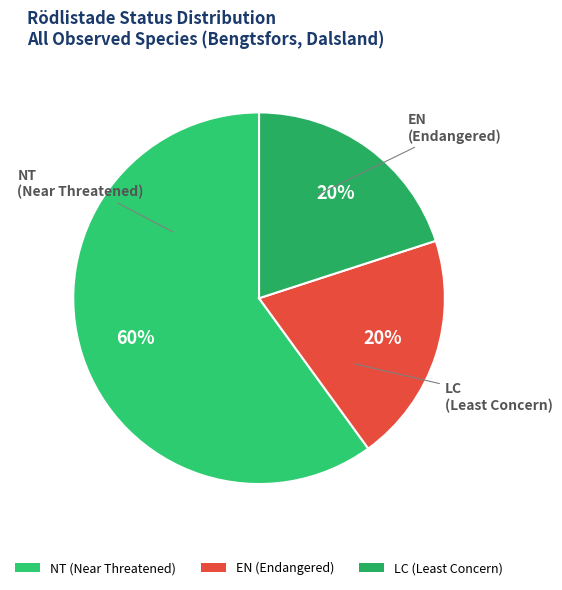

Do NT (Near Threatened) and EN (Endangered) together represent more than half of the pie?

Yes